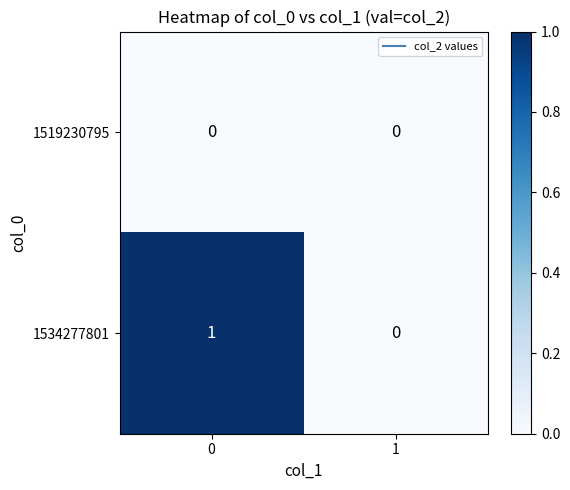

Reading left to right, extract all data points from this chart.

1519230795: 0=0	1=0
1534277801: 0=1	1=0